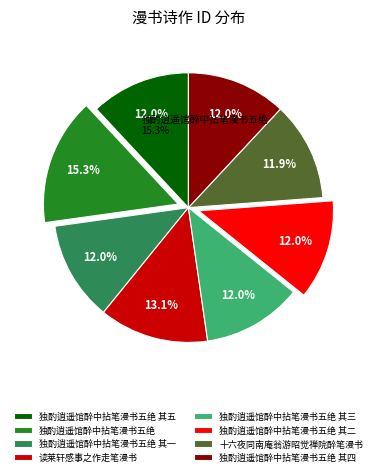

Do 独酌逍遥馆醉中拈笔漫书五绝 and 独酌逍遥馆醉中拈笔漫书五绝 其五 together represent more than half of the pie?

No